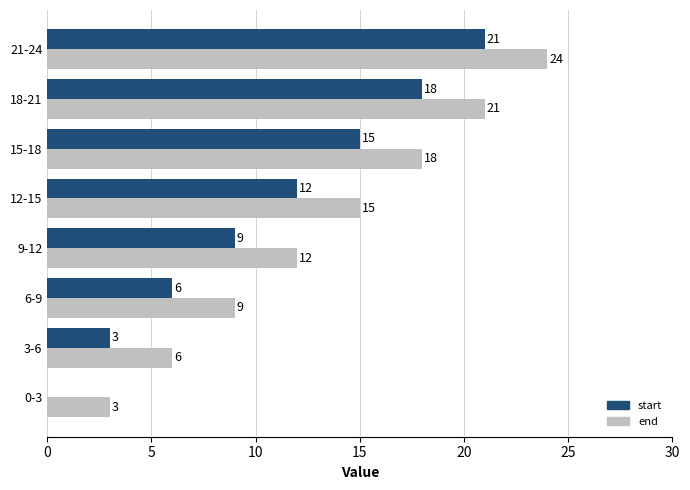

What is the greatest value displayed?

24